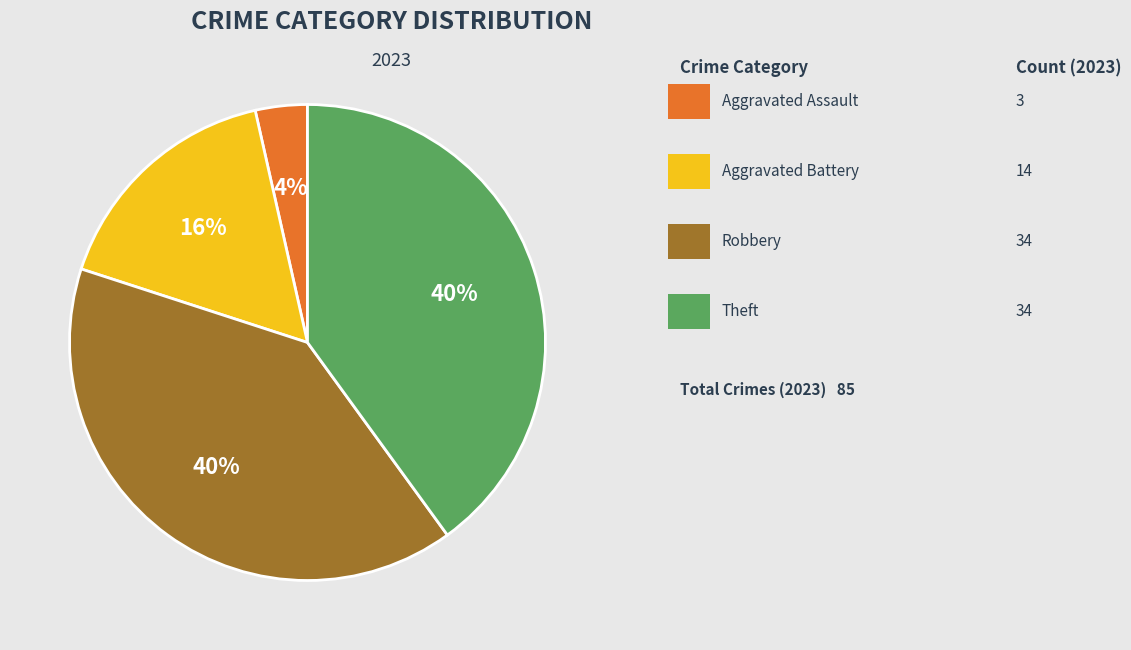

To the nearest percent, what is the difference between the largest and smallest slice percentages?

36%